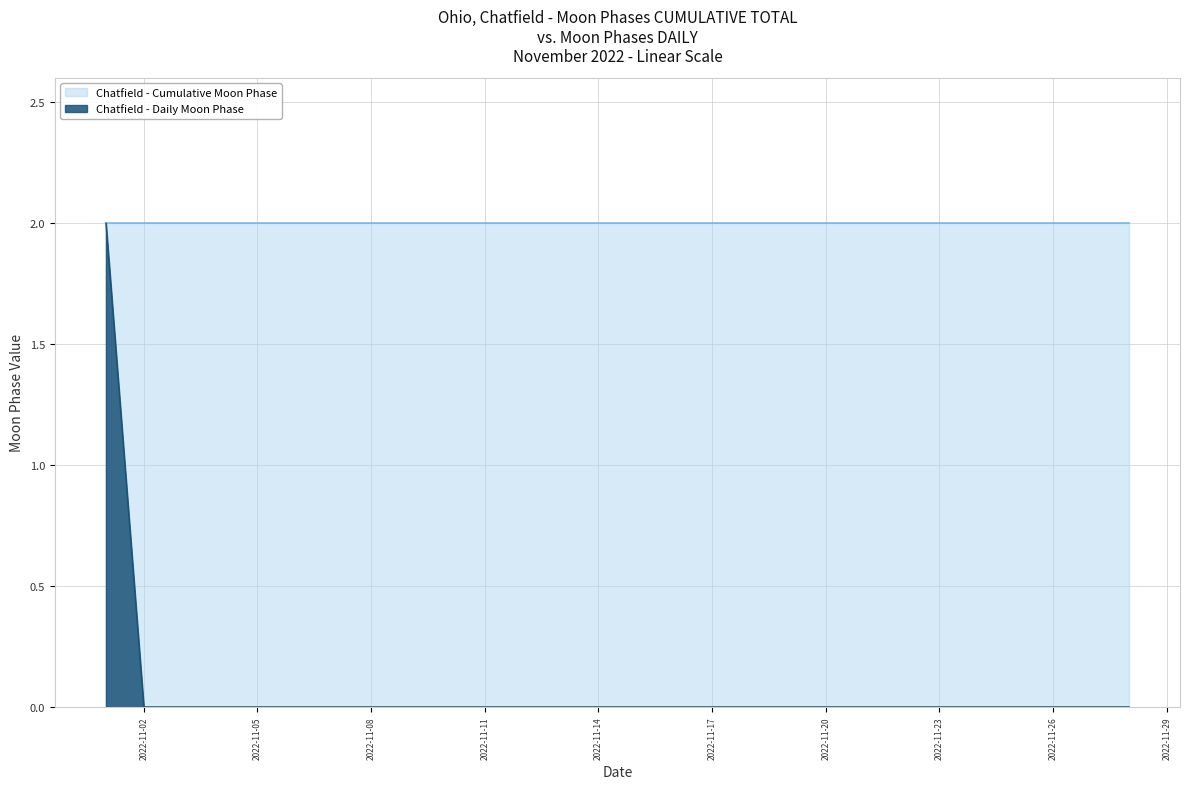

What is the maximum value shown in the chart?

2